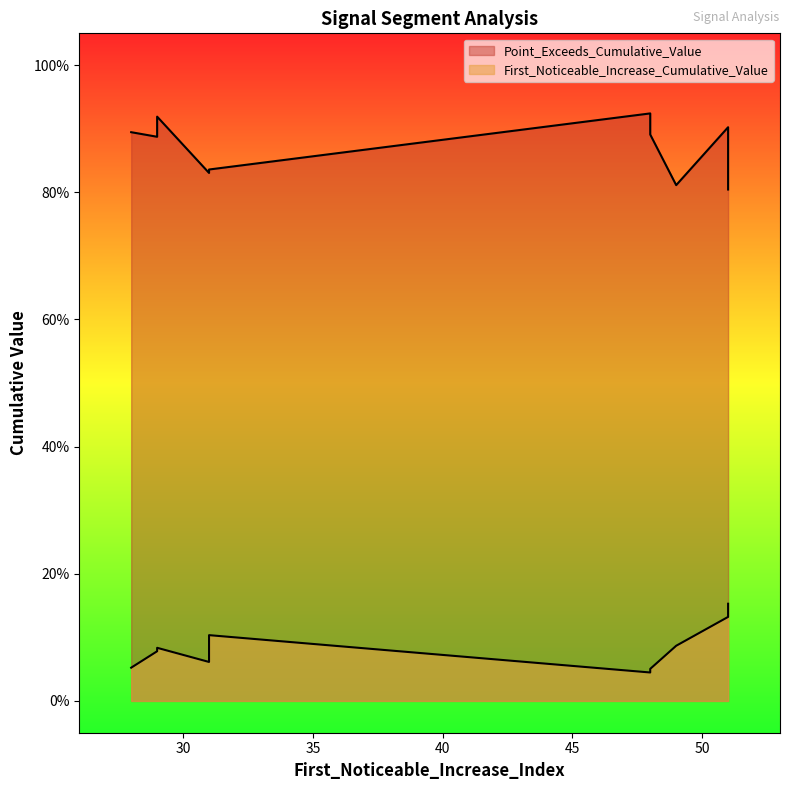

What is the sum of the First_Noticeable_Increase_Cumulative_Value values at 48 and 31?

0.1